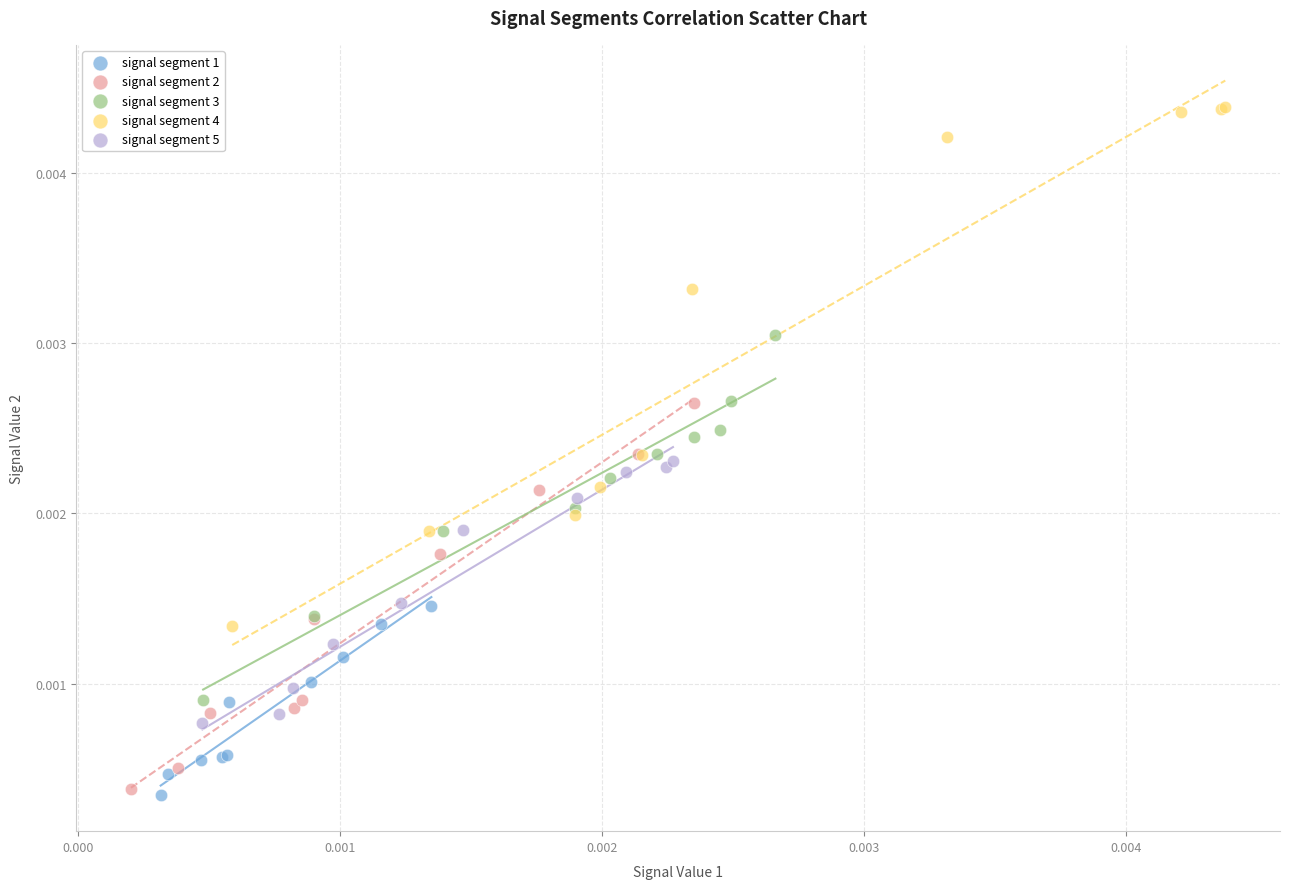

Which series contains the highest Y value?

signal segment 4